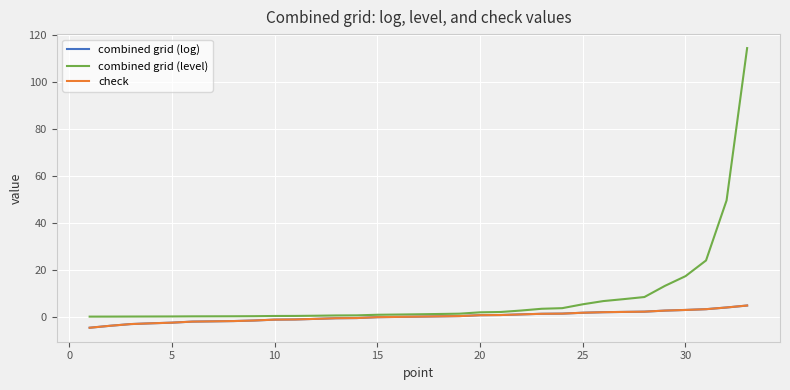

What is the greatest value displayed?

114.6